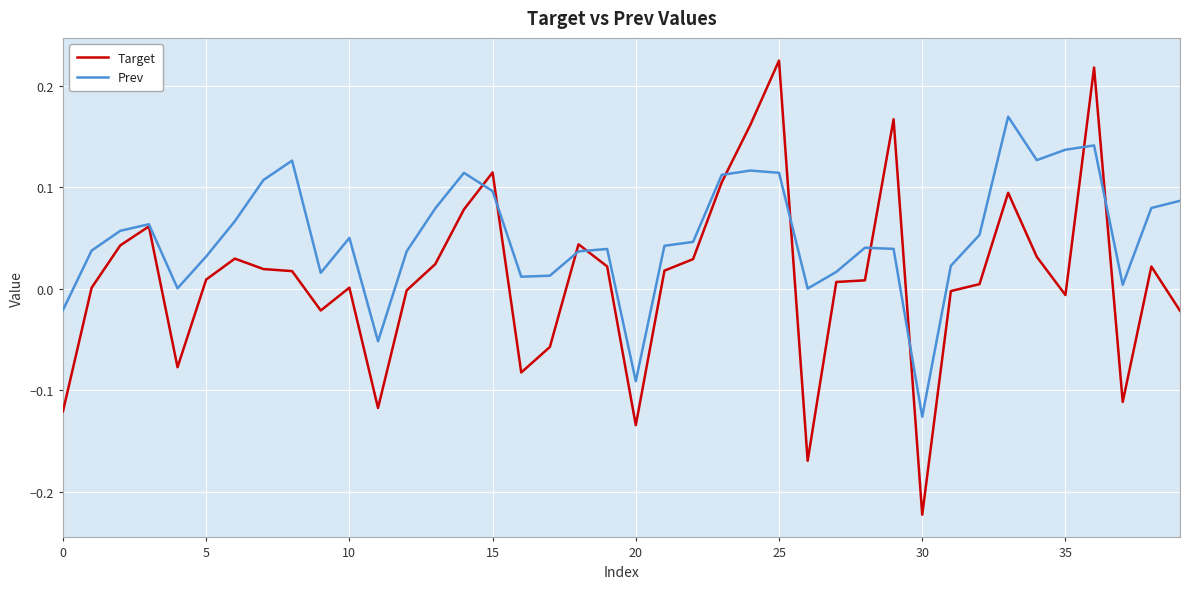

True or false: Target and Prev intersect in this chart.

True